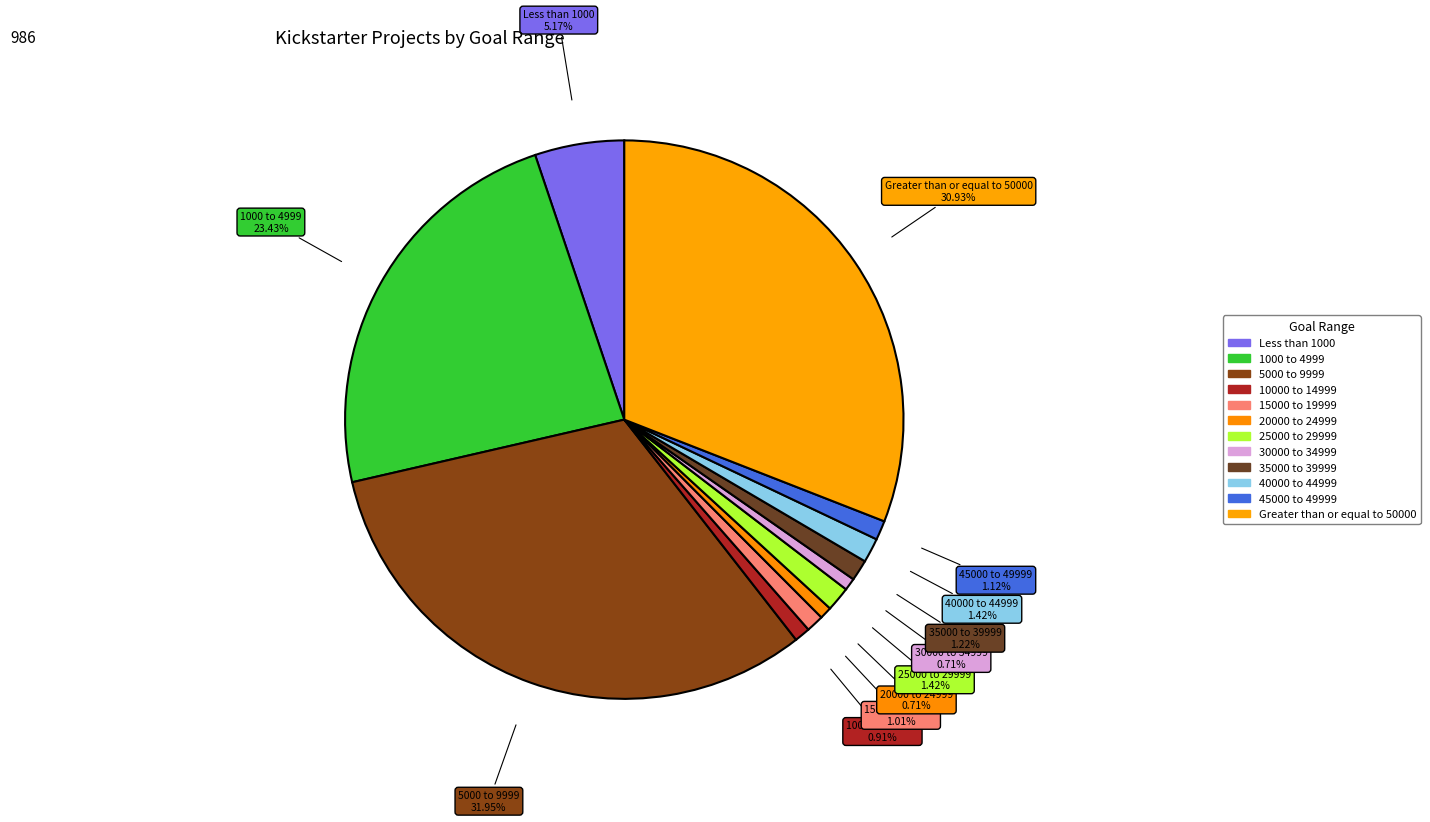

Approximately how many times larger is the value at 15000 to 19999 compared to 30000 to 34999?

1.4